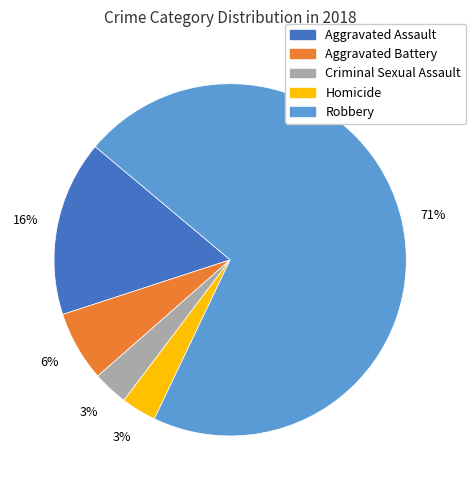

What is the largest slice in the pie chart?

Robbery